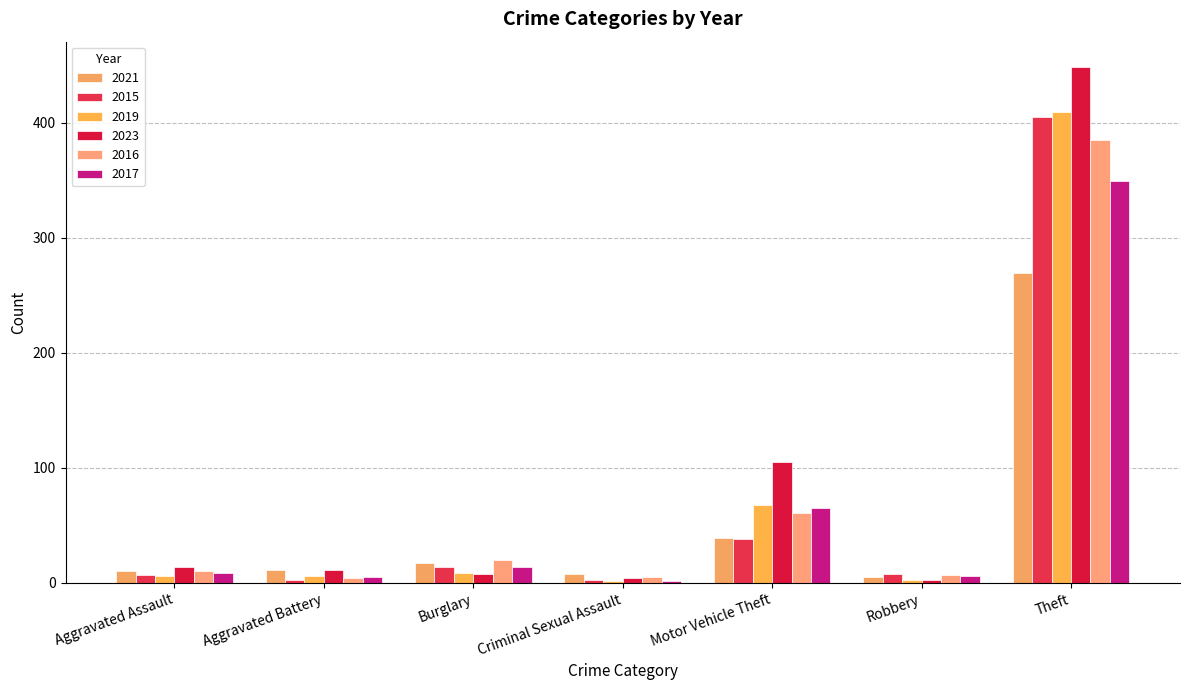

Which series has the largest range (max minus min)?

2023